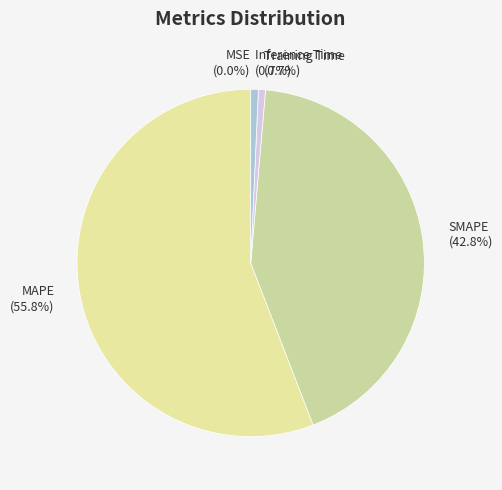

Does any single category account for the majority?

Yes